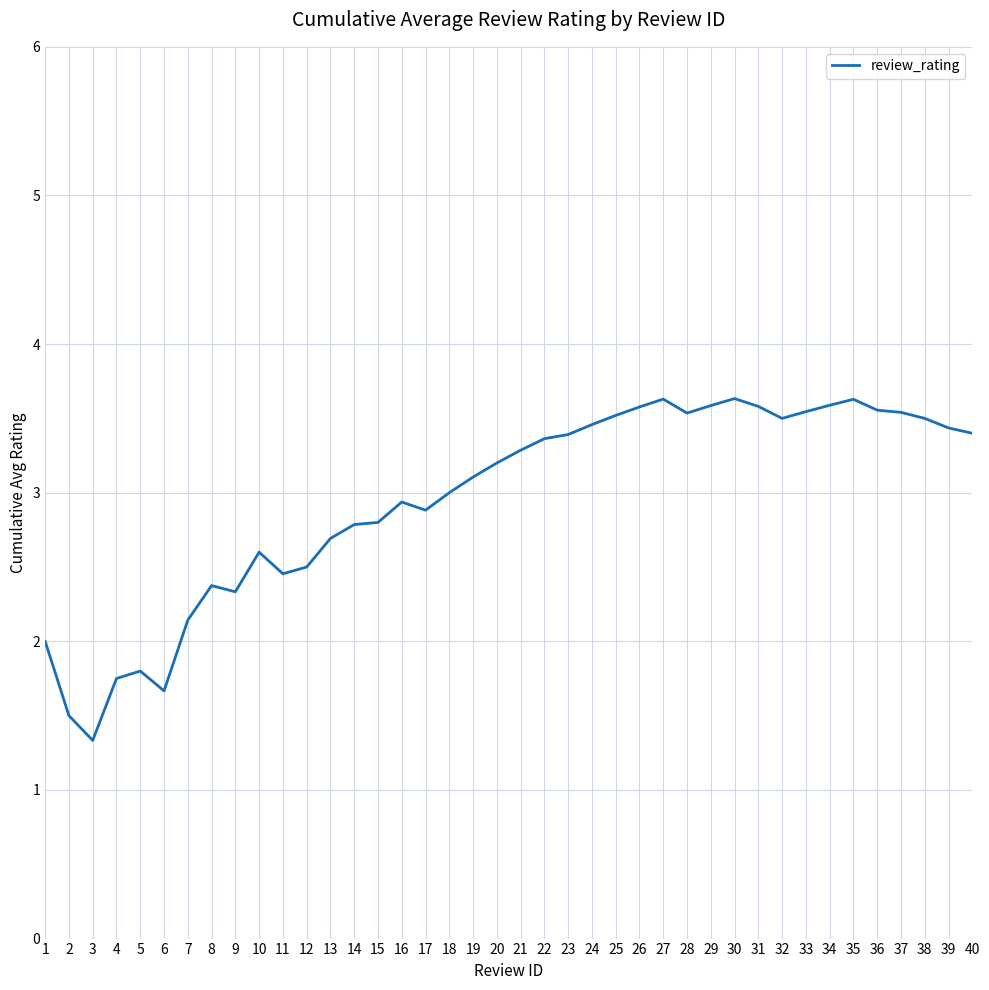

What is the smallest value displayed?

1.3